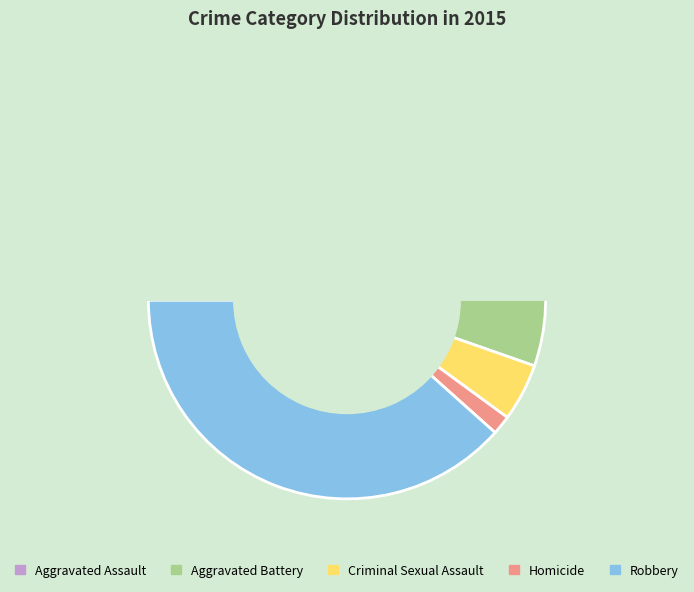

How many segments does this pie chart have?

5